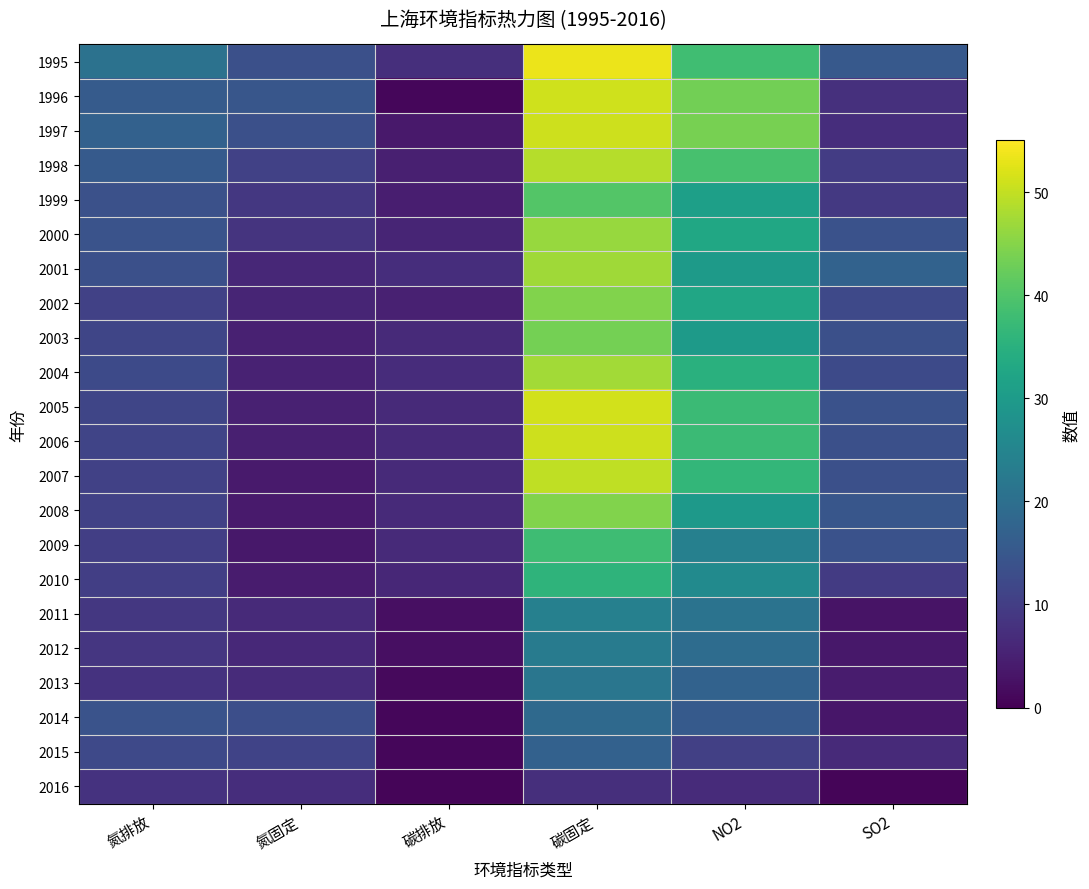

Which series changed the most between 氮排放 and 氮固定?

1995